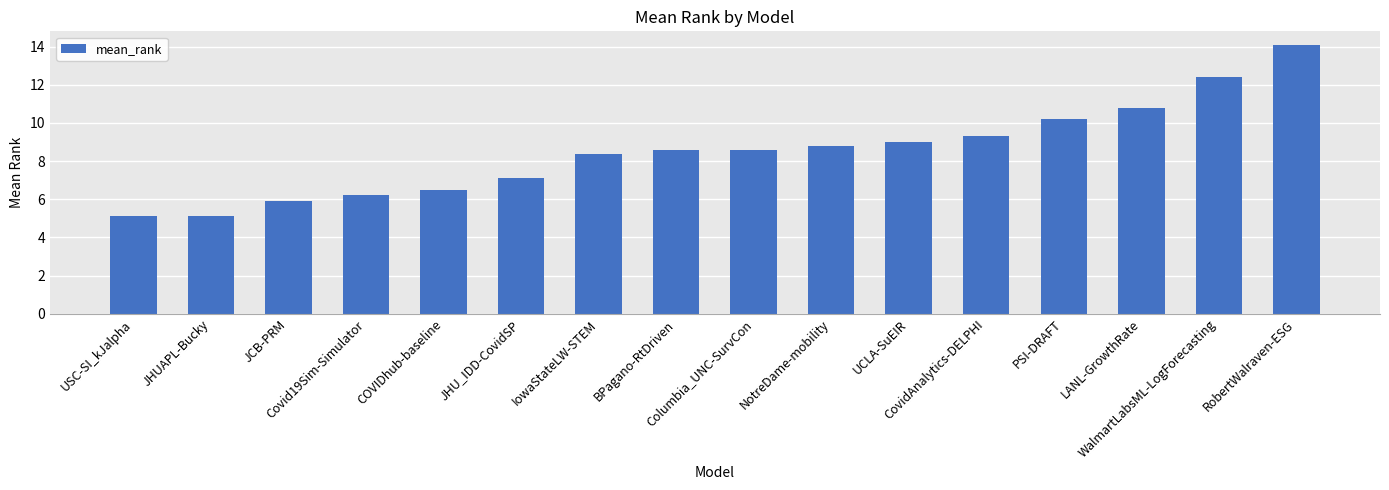

At which label does the data first exceed 8?

IowaStateLW-STEM